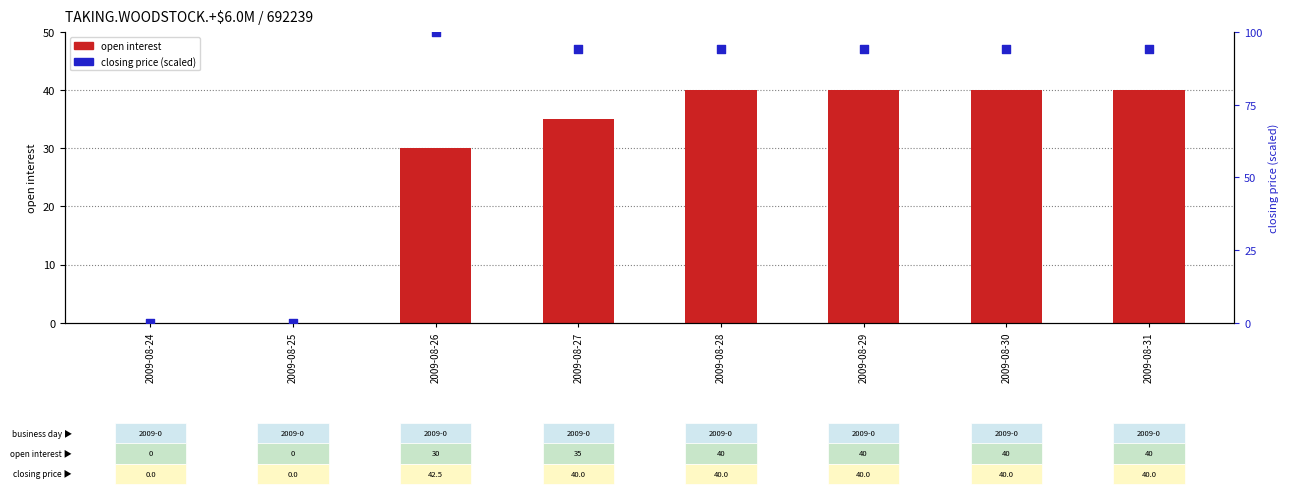

At how many categories does at least one series exceed 33?

6